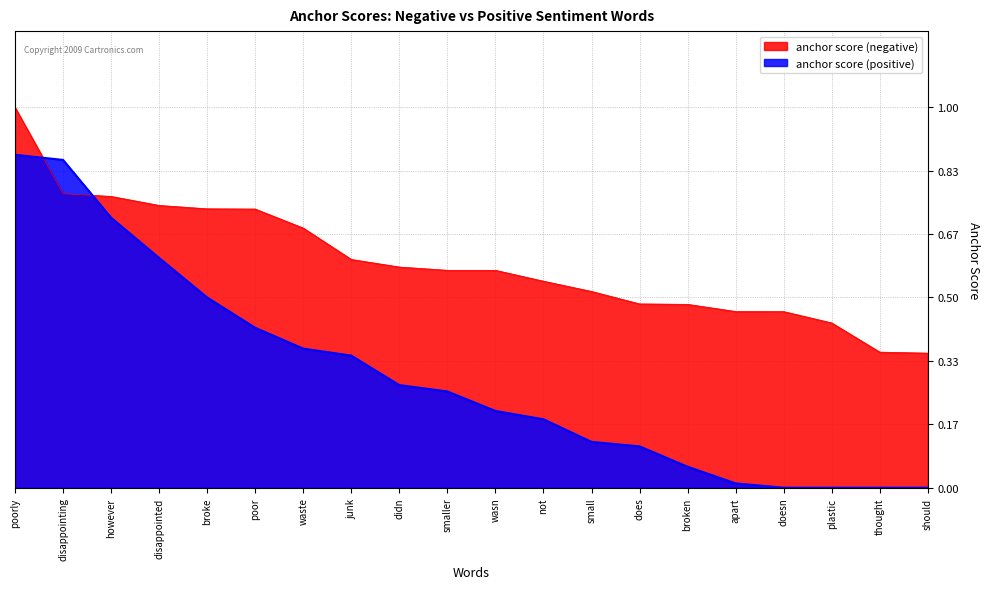

What is the spread (max minus min) of values at poorly?

0.1